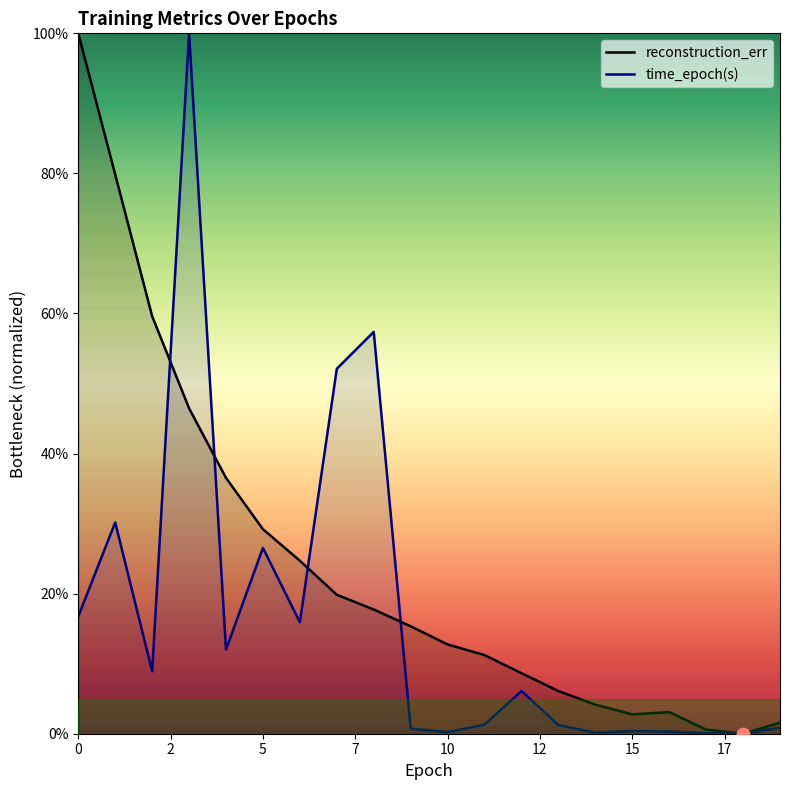

What is the total value across all series at 5?

55.7